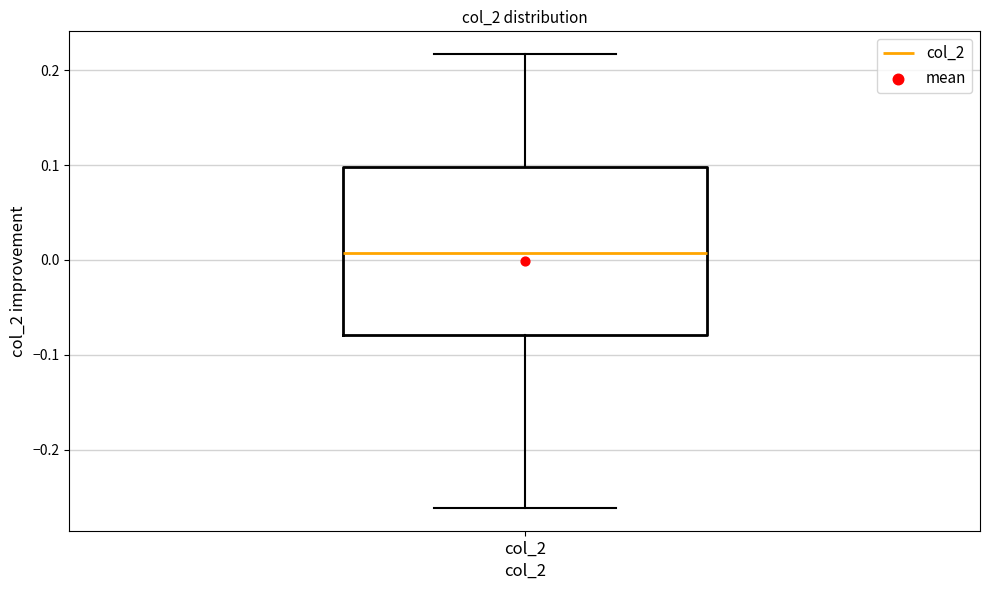

Transcribe this box plot: give where the median line is, the range the box spans, and where the two whiskers end, as read against the y-axis. The values are not printed on the chart, so give them approximately, as read against the axis.

median 0.01, box -0.08 to 0.10, whiskers -0.26 to 0.22